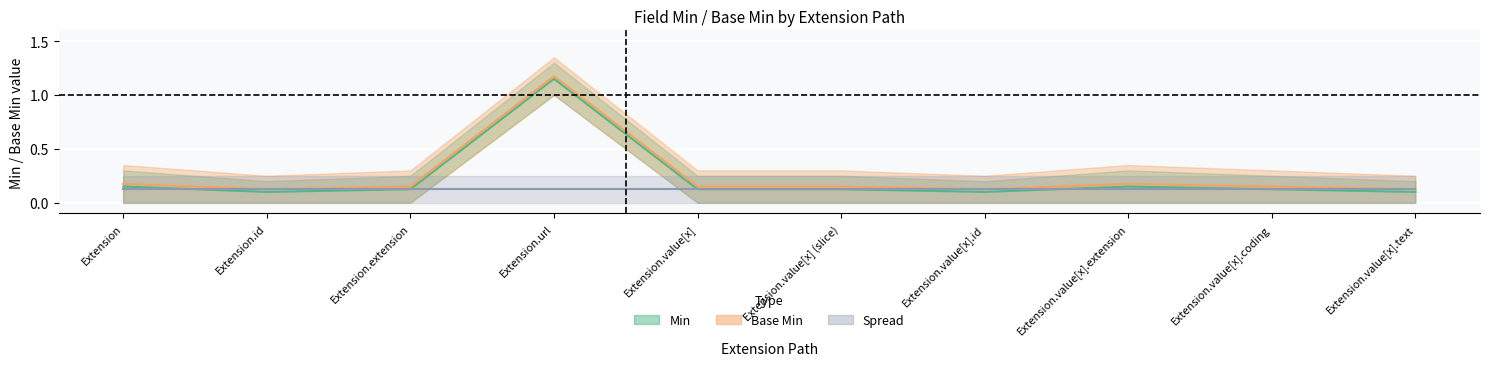

What is the average value of the Min series?

0.2